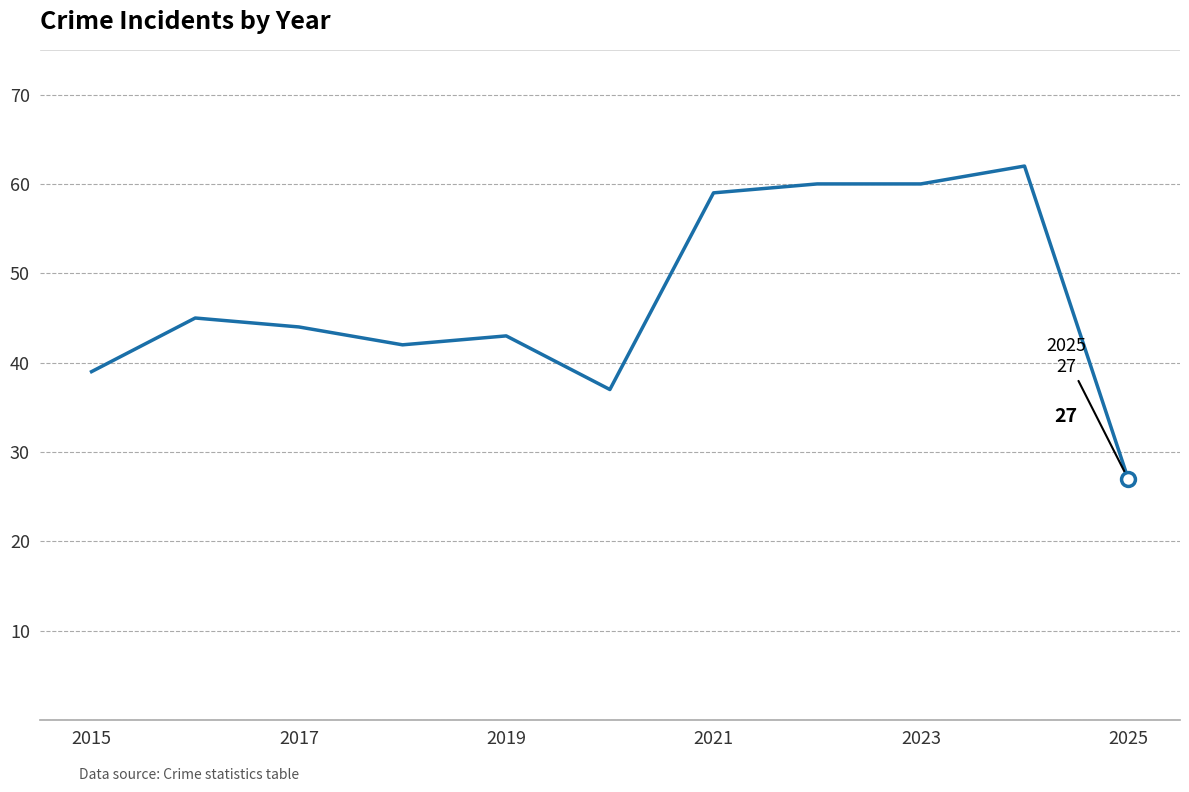

What is the smallest value displayed?

27